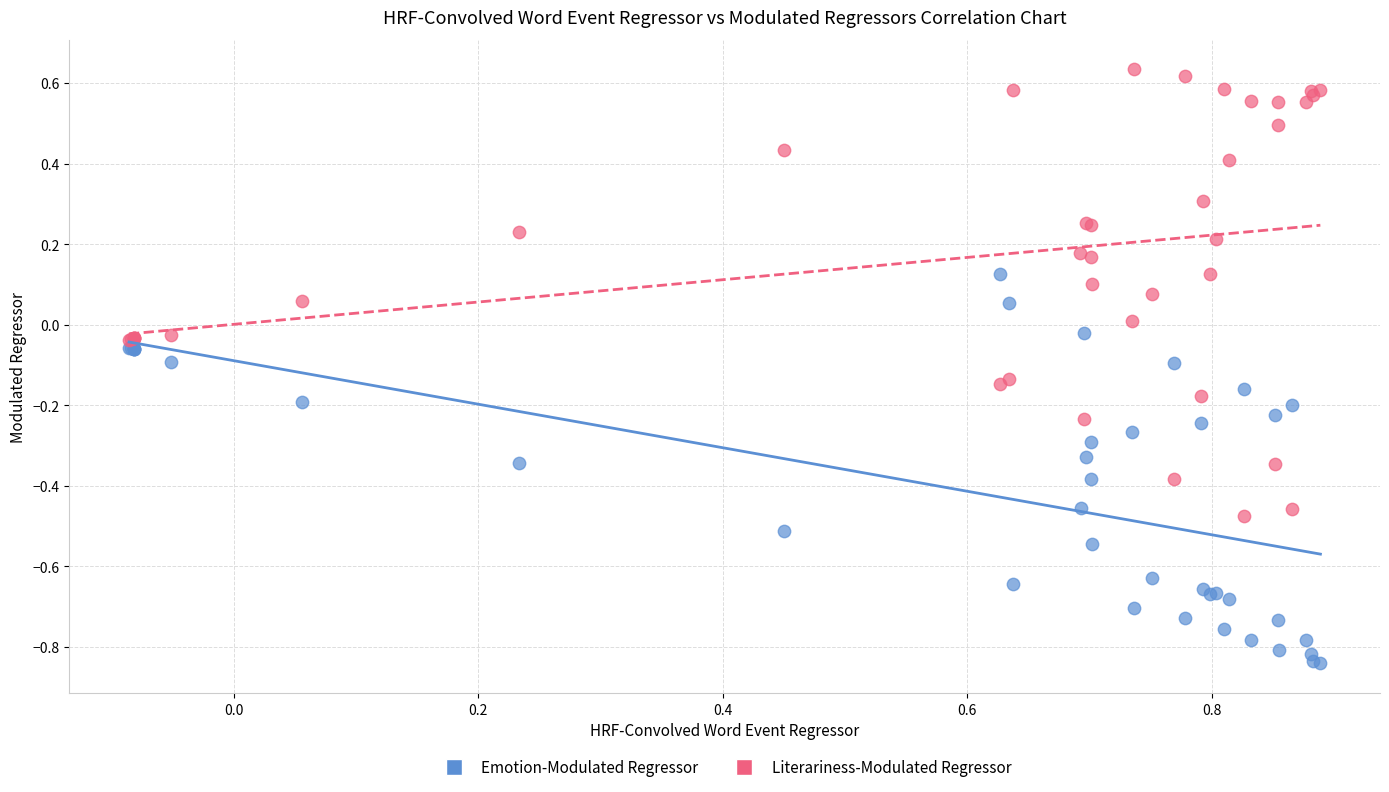

Which series reaches the maximum Y coordinate?

Literariness-Modulated Regressor